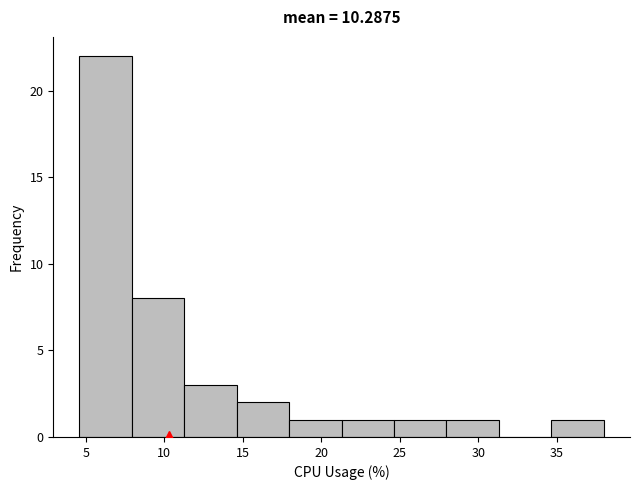

Reading left to right, list every bar in this chart as the range it spans on the x-axis followed by its height. Neither the bar edges nor the heights are printed on the chart, so give them approximately, as read against the axes.

4.5 to 8.0: 22
8.0 to 11.5: 8
11.5 to 14.5: 3
14.5 to 18.0: 2
18.0 to 21.5: 1
21.5 to 24.5: 1
24.5 to 28.0: 1
28.0 to 31.5: 1
31.5 to 34.5: 0
34.5 to 38.0: 1